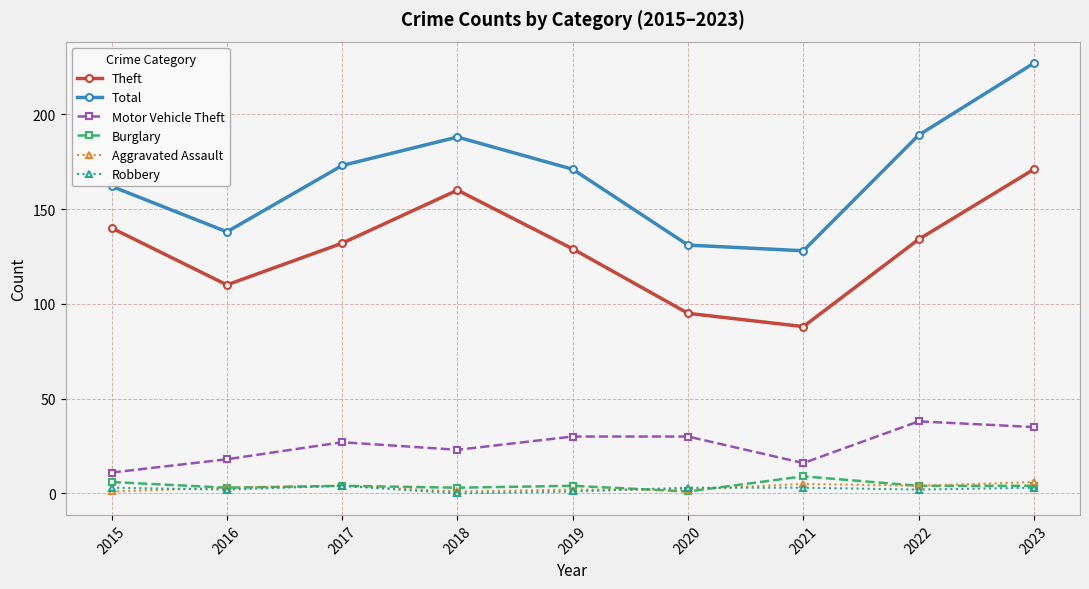

What is the average value of the Robbery series?

2